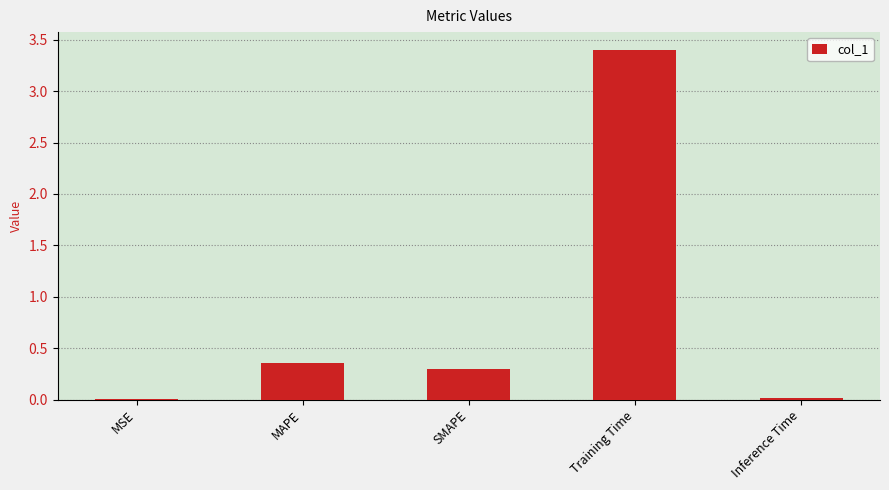

Is it true that the value at MAPE is 0.6?

False